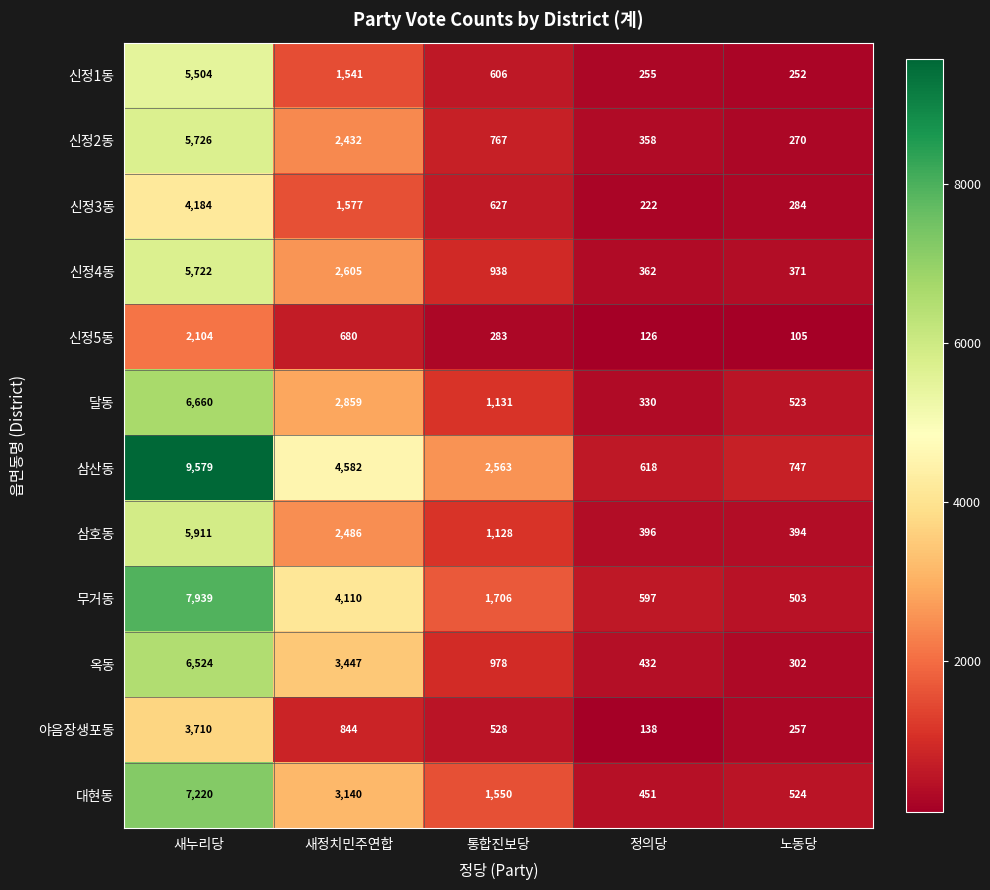

What is the spread (max minus min) of values at 정의당?

492